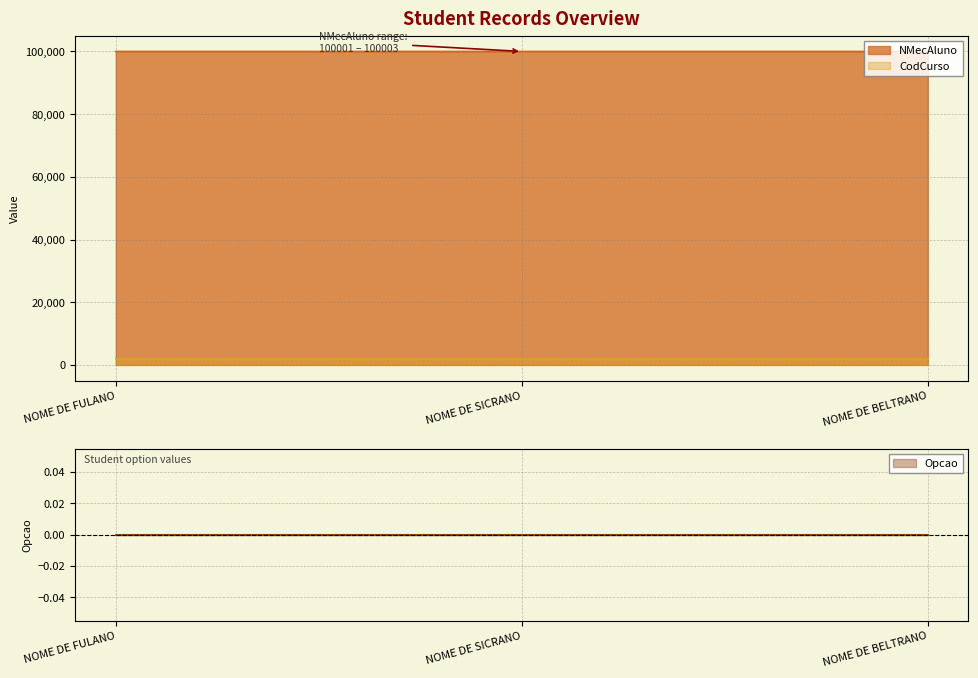

How many lines are shown in the chart?

3